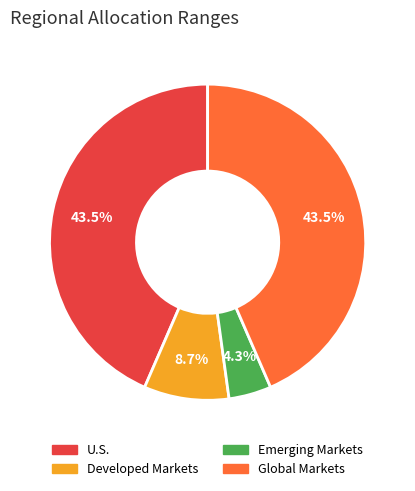

What is the smallest slice in the pie chart?

Emerging Markets